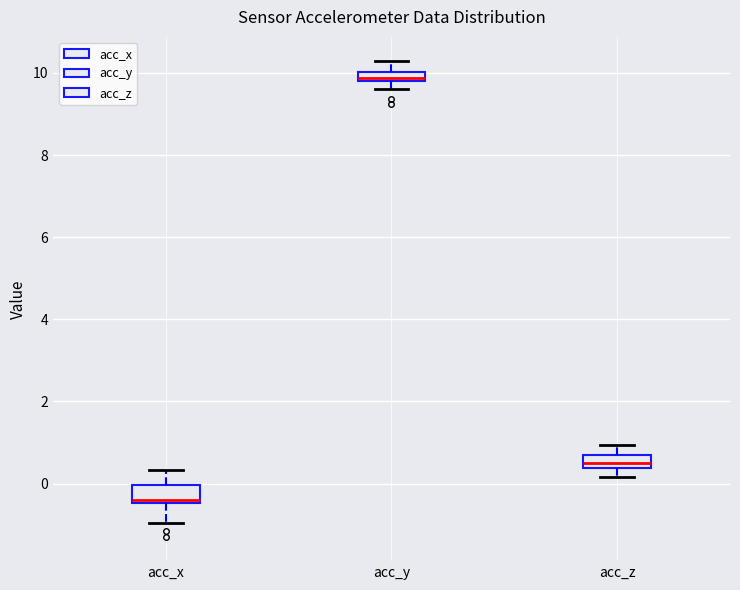

Which box's median line is the lowest?

acc_x